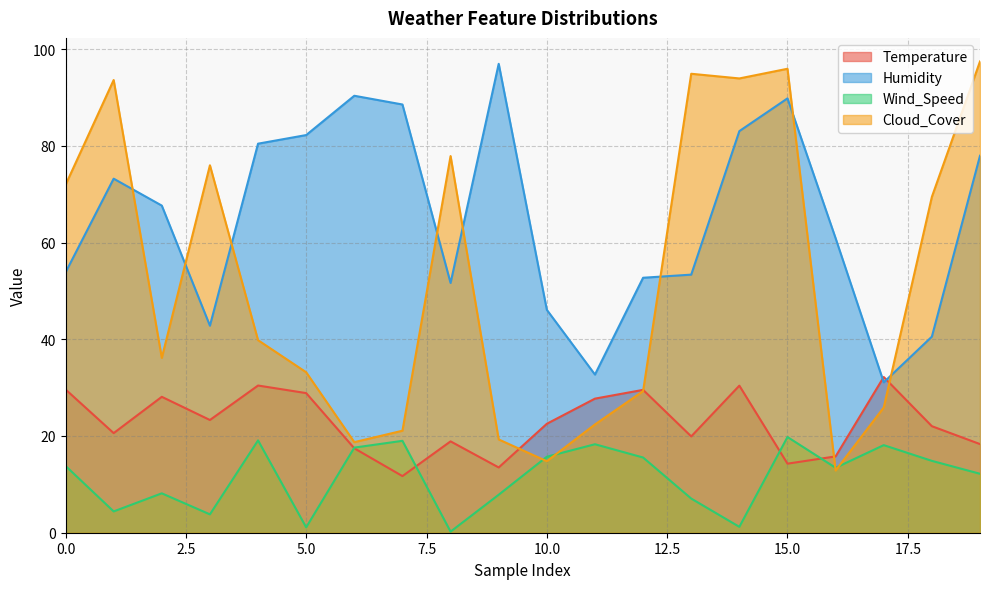

Between 5 and 16, which series saw the biggest shift?

Humidity